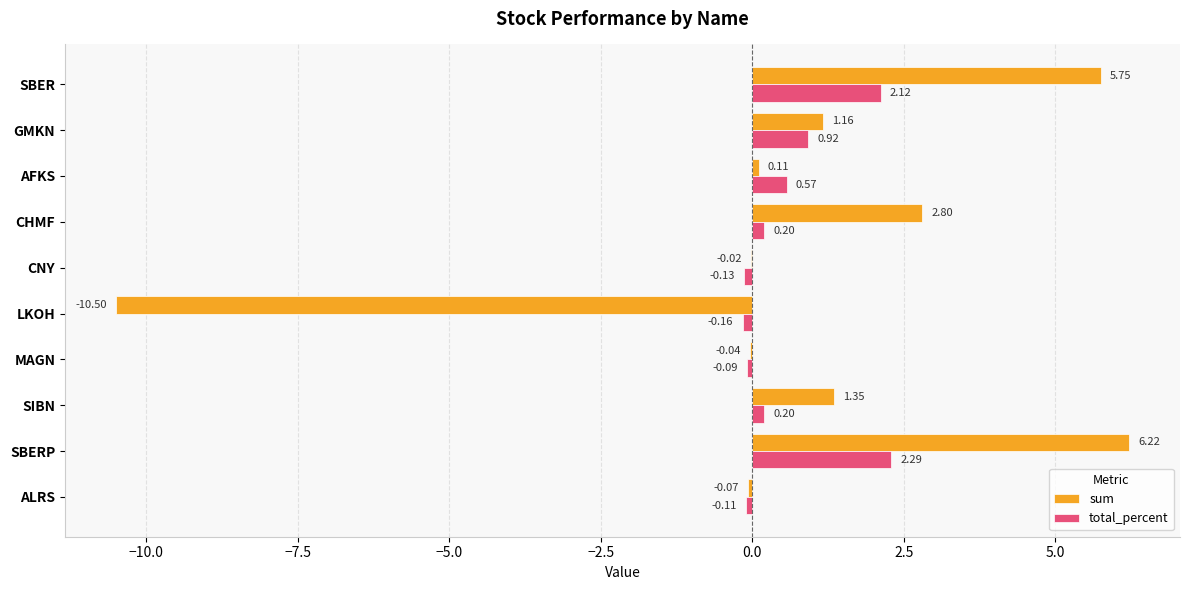

At which label is sum closest to -2?

ALRS